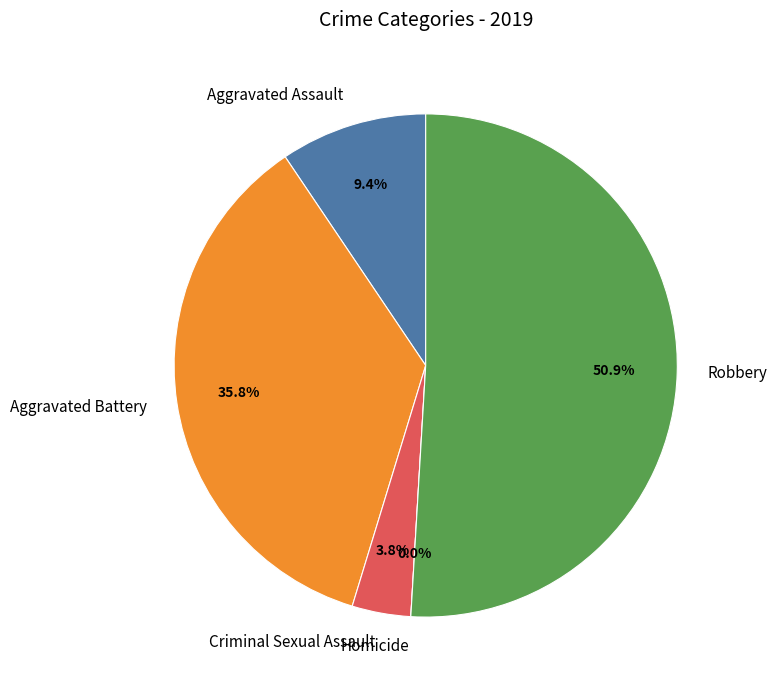

What is the smallest slice in the pie chart?

Homicide